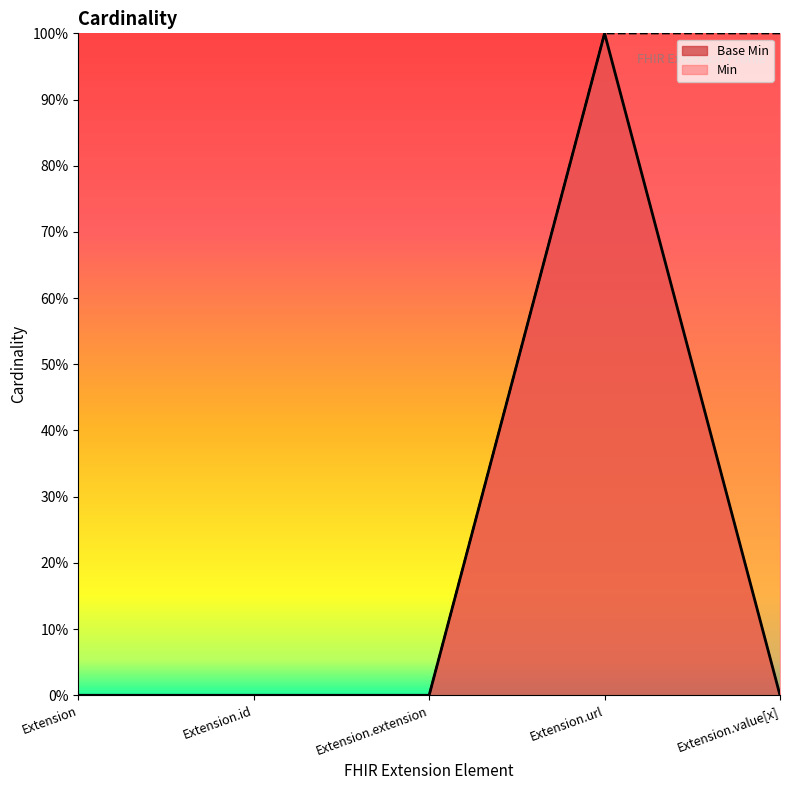

At which label is the value closest to 0?

Extension